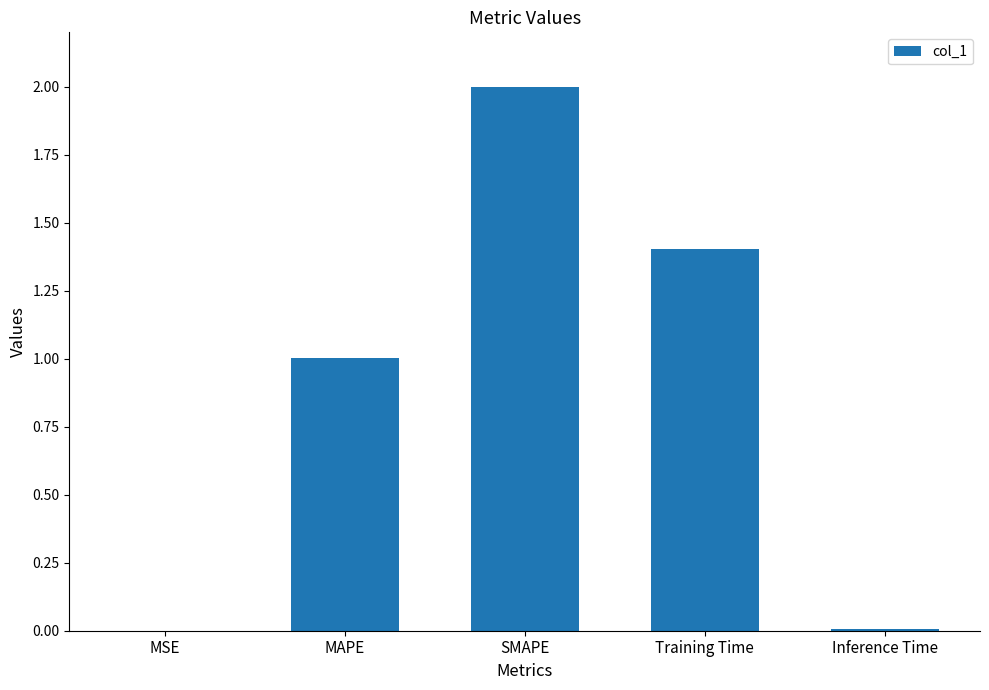

What is the sum of all values?

4.4